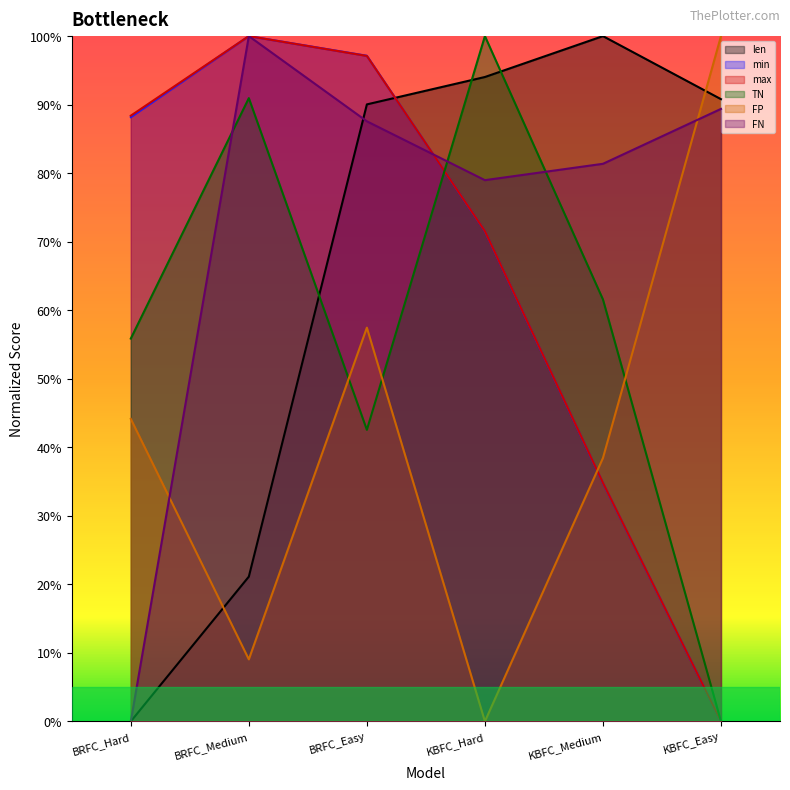

Does the chart display data point markers on the line(s)?

No